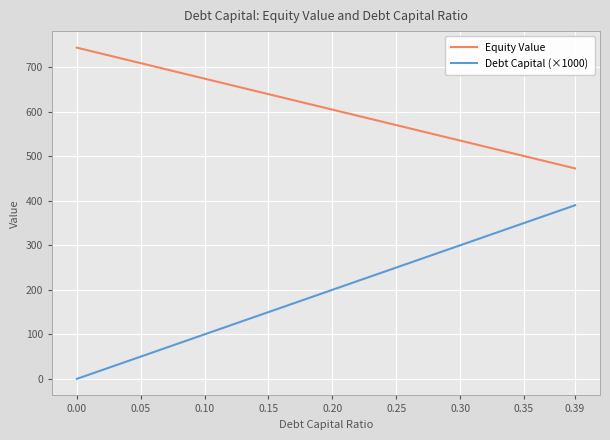

Rank the series by their average value, from lowest to highest.

Debt Capital (×1000), Equity Value